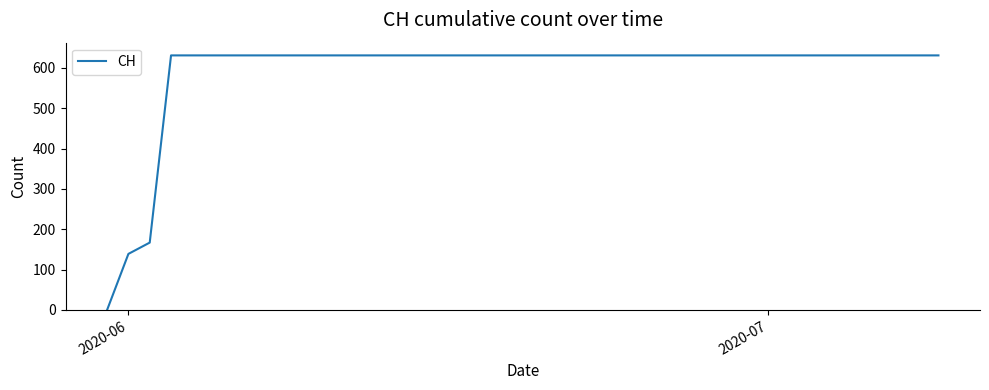

What is the difference between the maximum and minimum values?

631